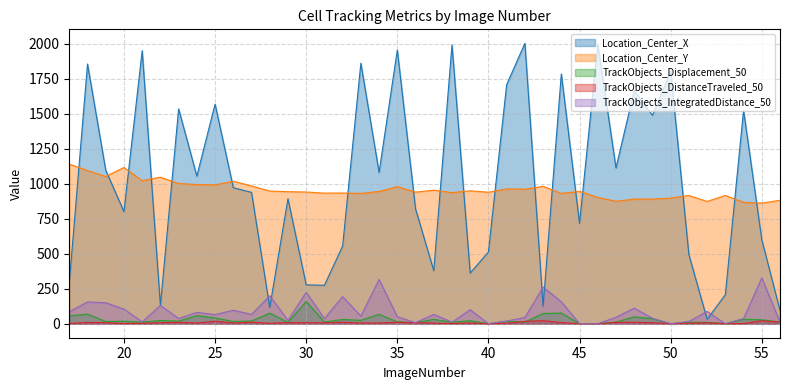

The Location_Center_Y series shows 1265.0 at 42. True or false?

False